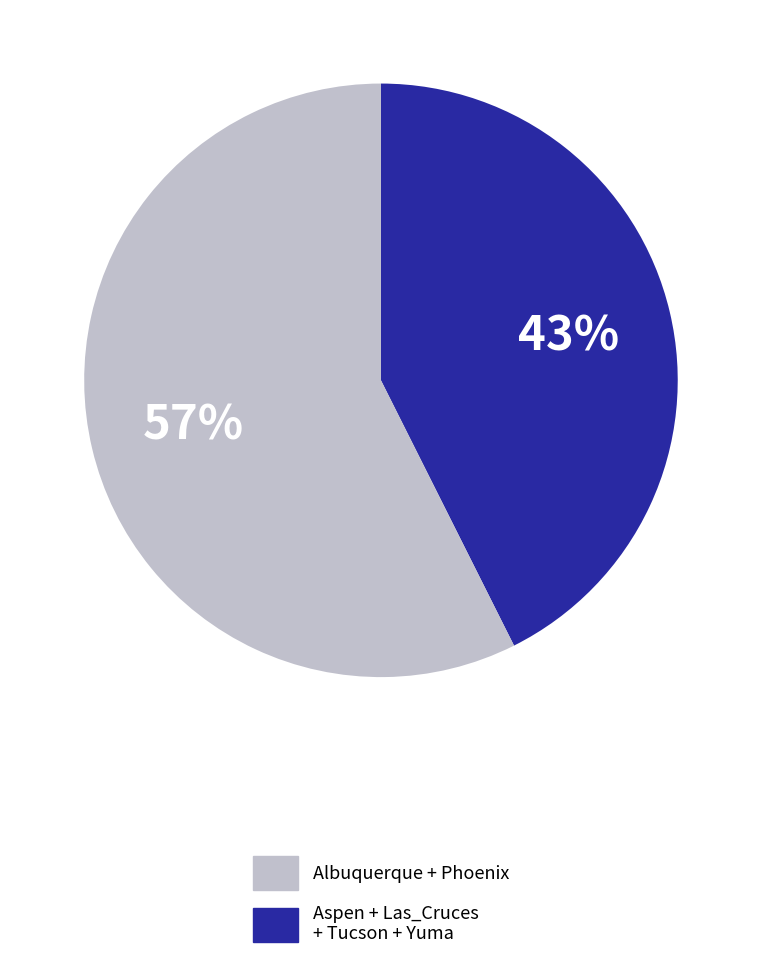

Is the sum of Albuquerque + Phoenix and Aspen + Las_Cruces + Tucson + Yuma greater than half?

Yes